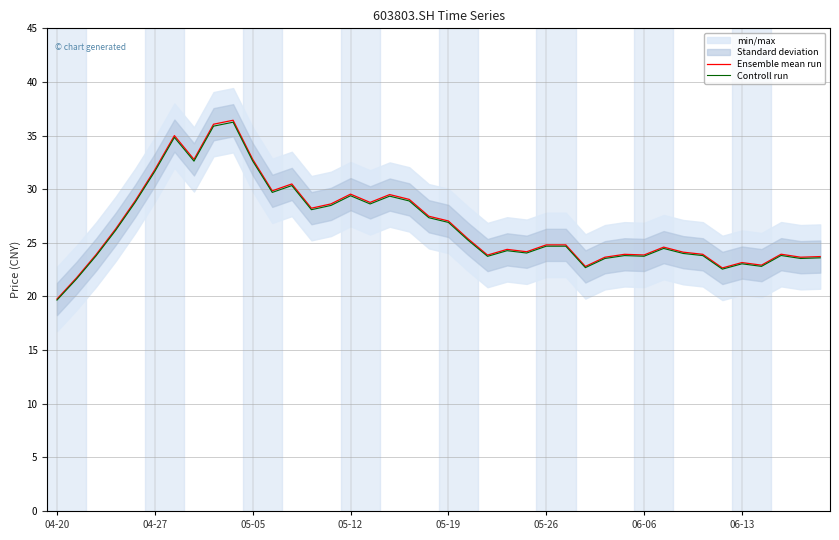

The Ensemble mean run series shows 27.5 at 19. True or false?

True